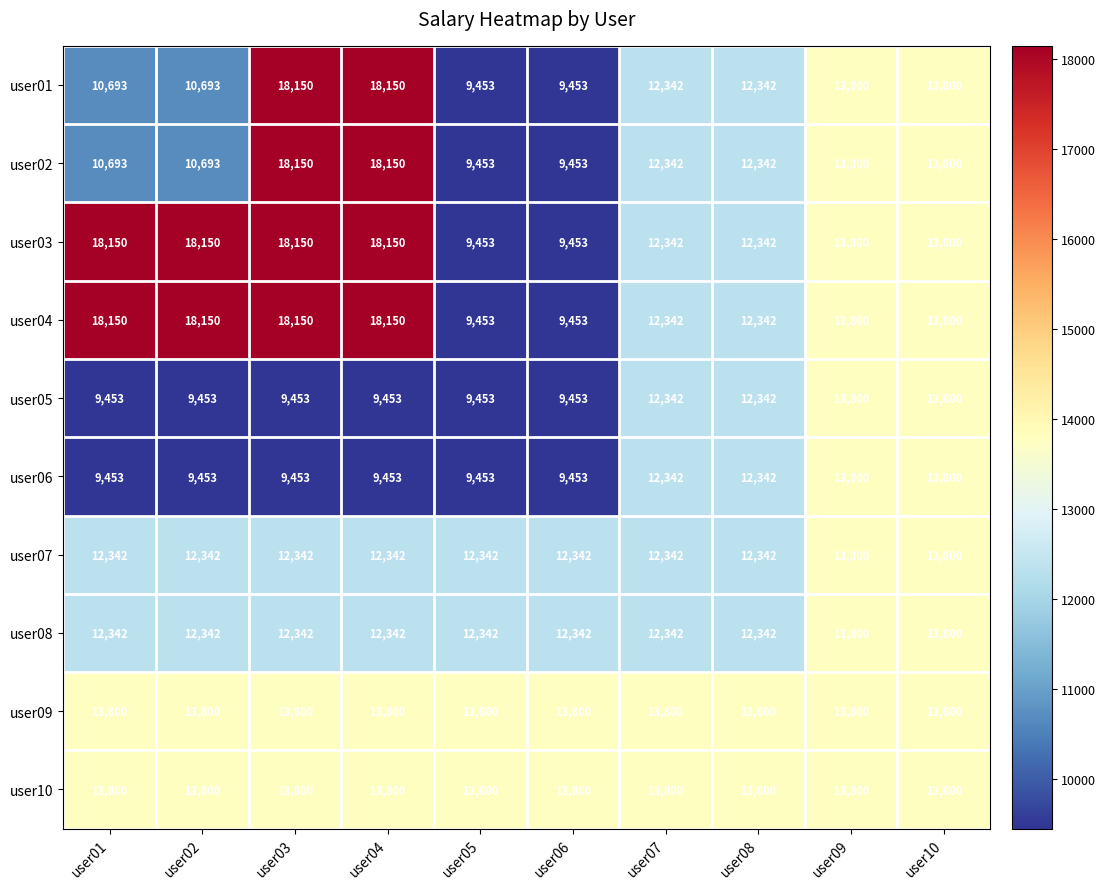

Read the user03 value at user09, to the nearest 10.

13800